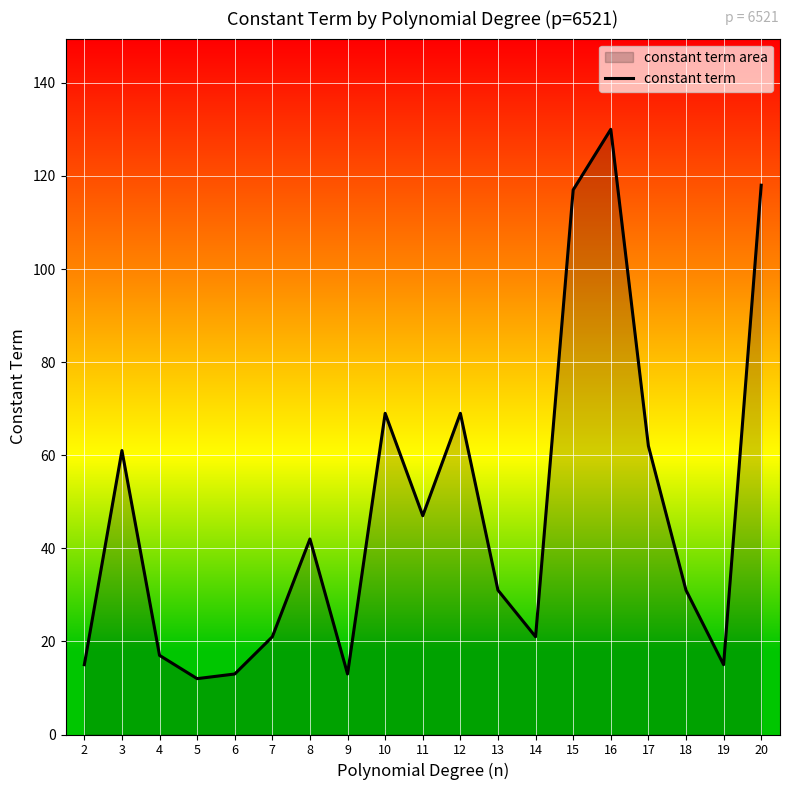

What is the value of the 18th point from the left?

15